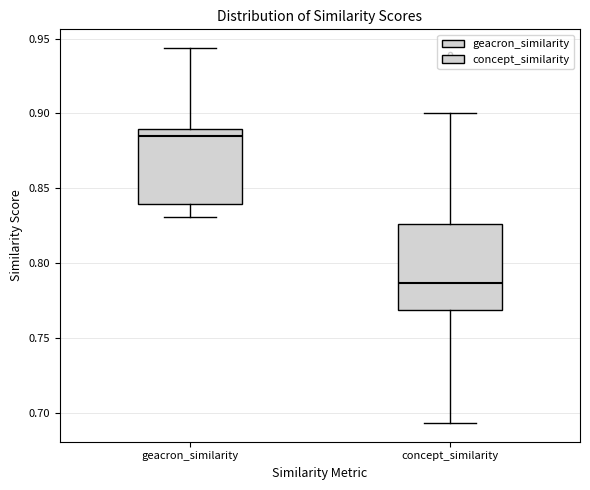

Where is the upper edge of the box for concept_similarity on the y-axis? The values are not printed on the chart, so give them approximately, as read against the axis.

0.825